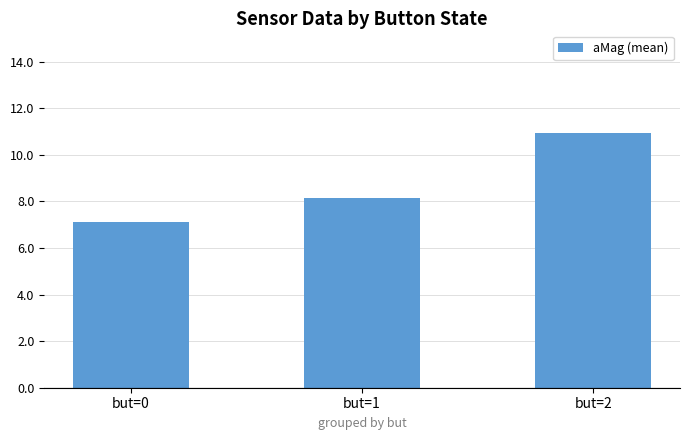

What is the value of the 2nd bar from the left?

8.1